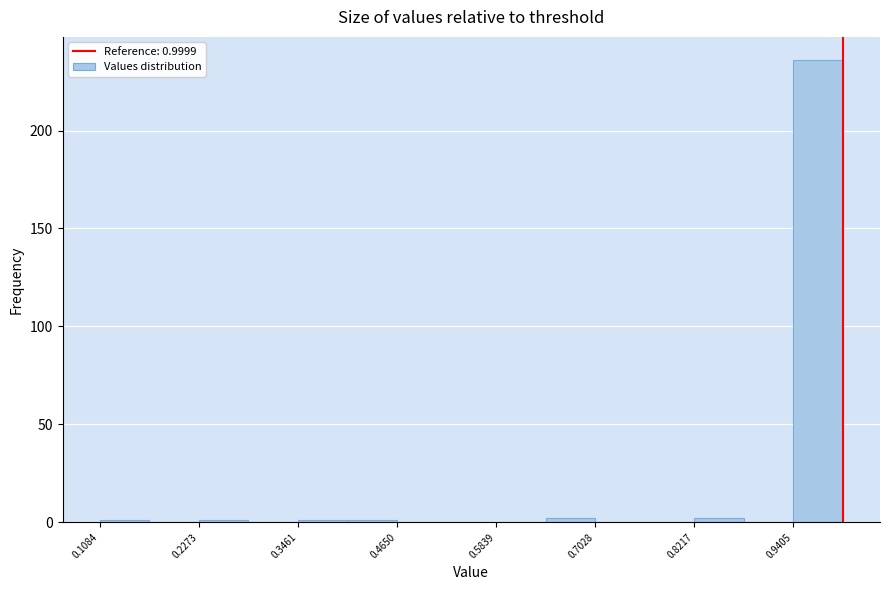

Read against the x-axis, roughly where is the centre of the tallest bar?

0.98